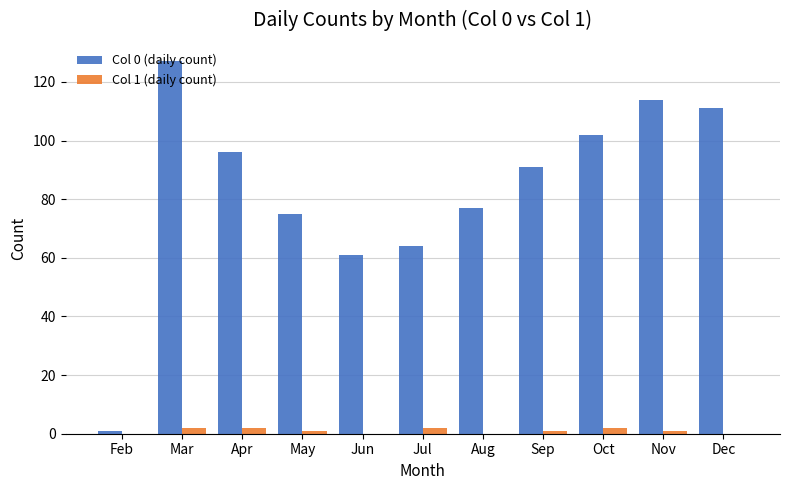

What is the total value across all series at Mar?

129